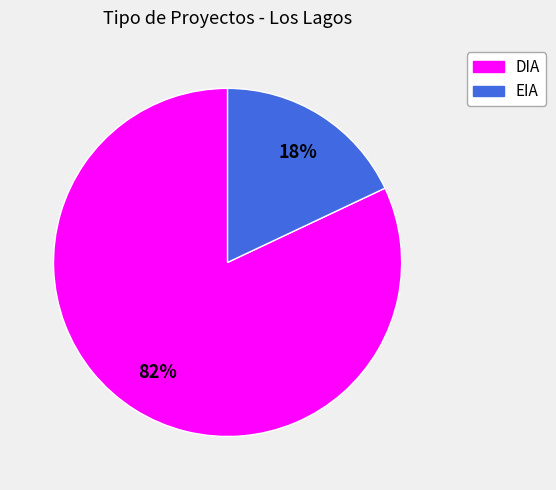

Does DIA represent more than half of the total?

Yes